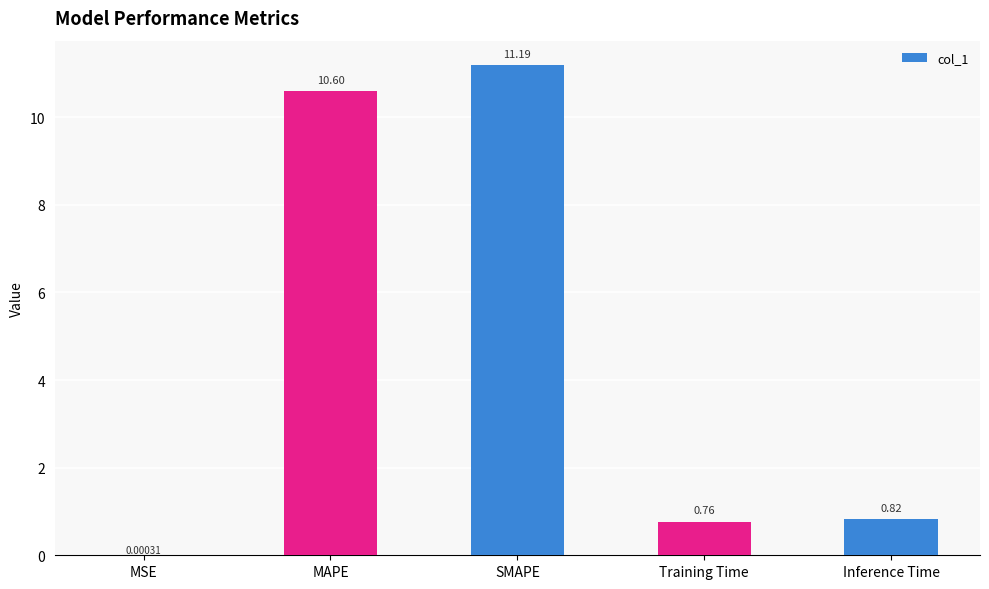

Where is the data nearest to the value 5?

Inference Time